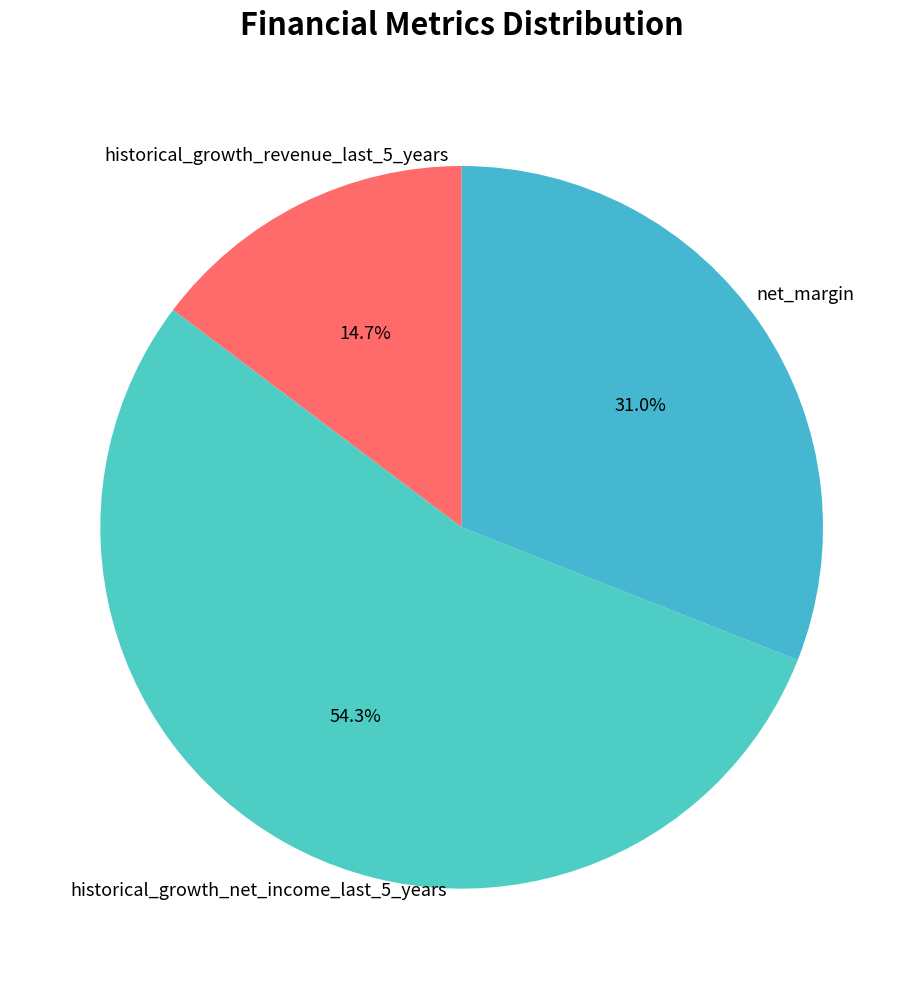

How many slices are in this pie chart?

3